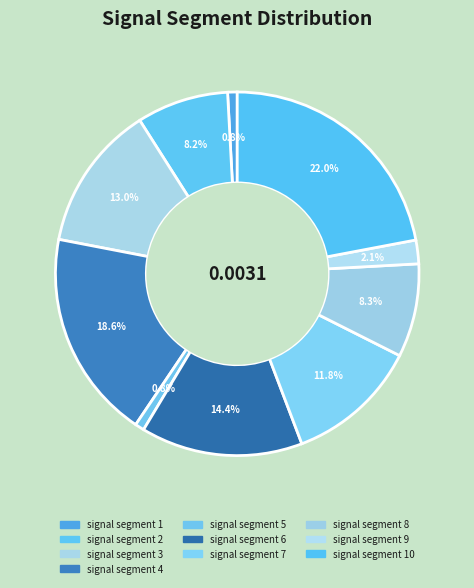

How many slices are in this pie chart?

10